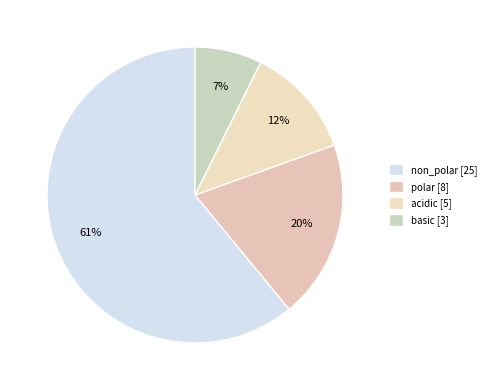

How many slices are in this pie chart?

4